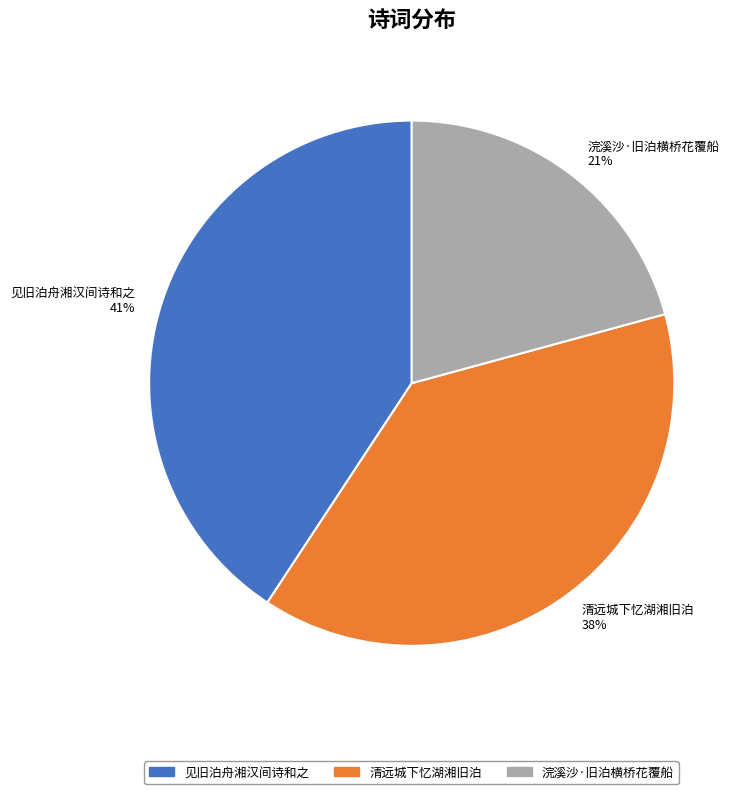

To the nearest percent, what percentage of the pie is 浣溪沙·旧泊横桥花覆船?

21%